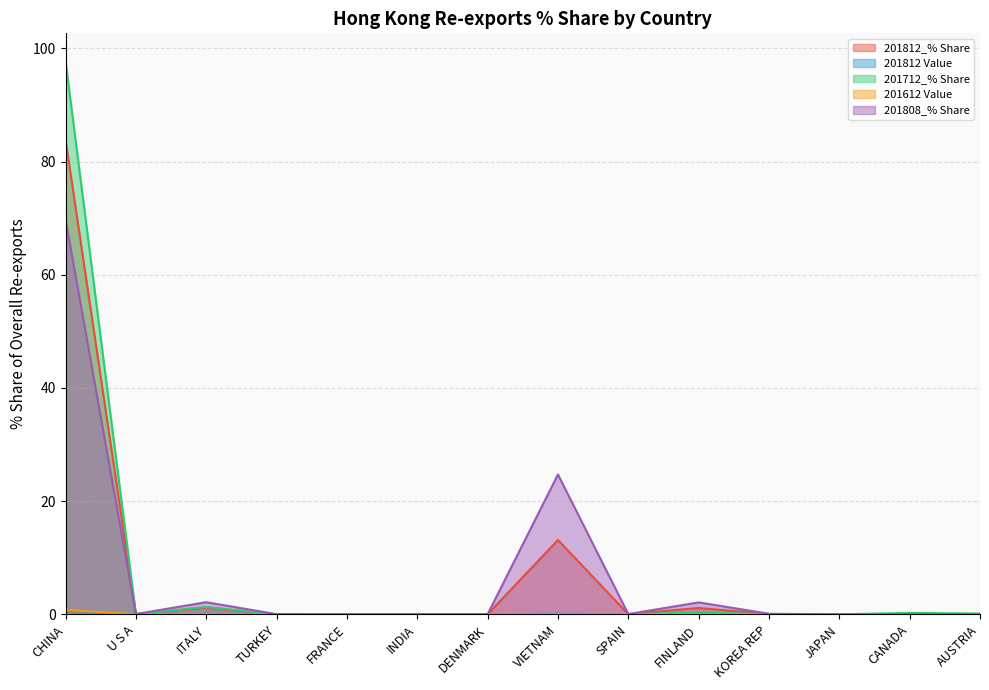

What is the difference between the maximum and minimum values in the 201712_% Share series?

97.8